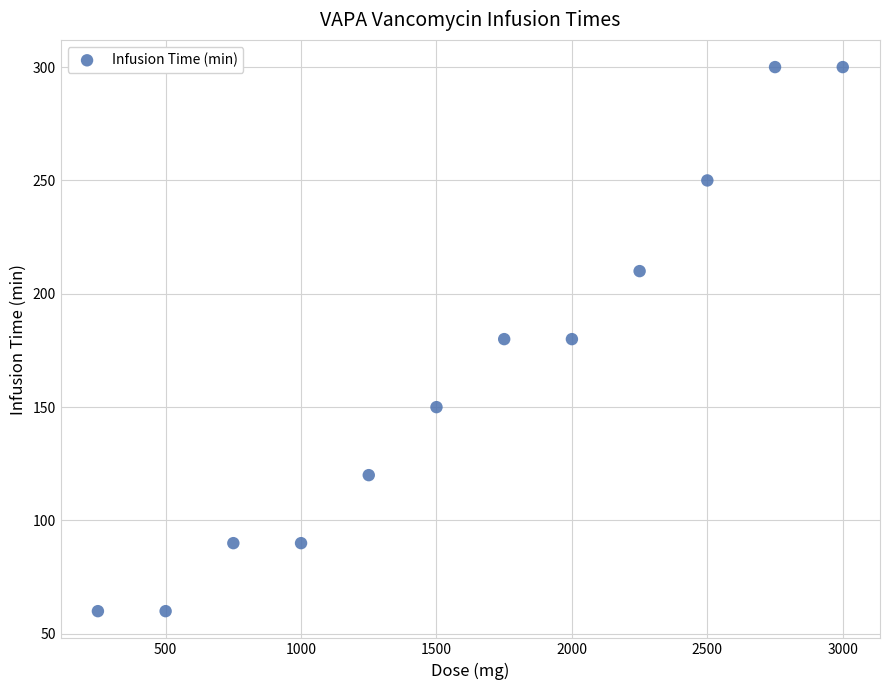

What is the average Y value?

166